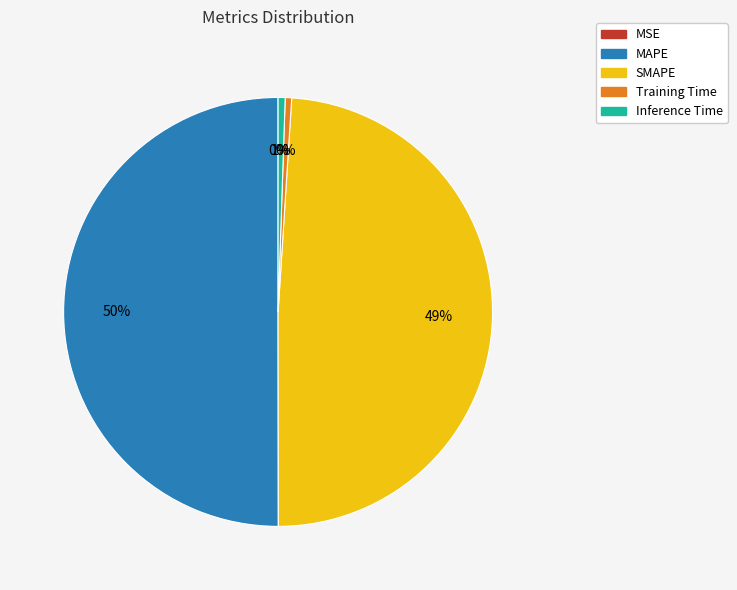

Does Inference Time represent more than half of the total?

No